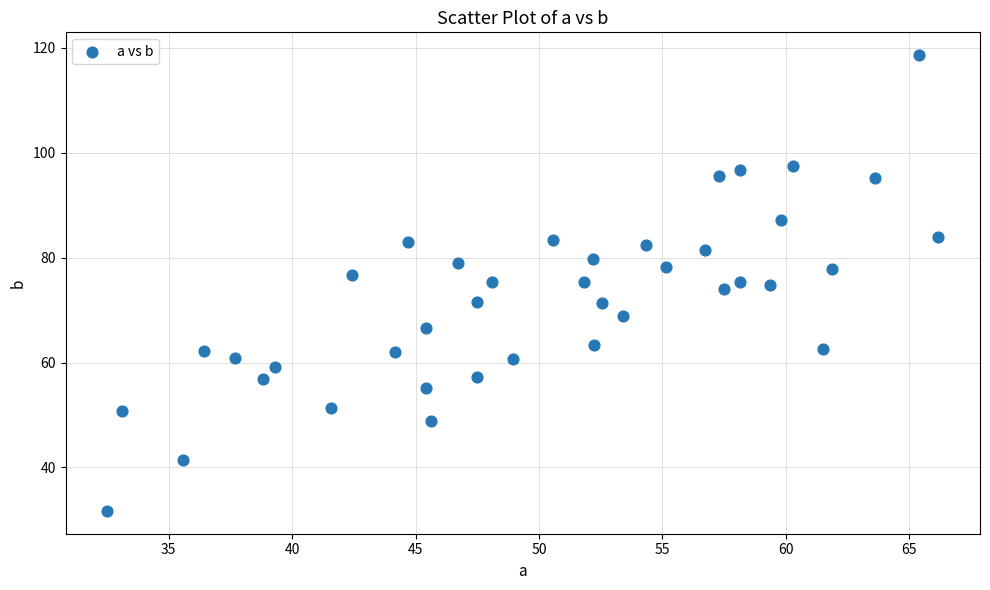

What is the range of X values (max minus min)?

33.7